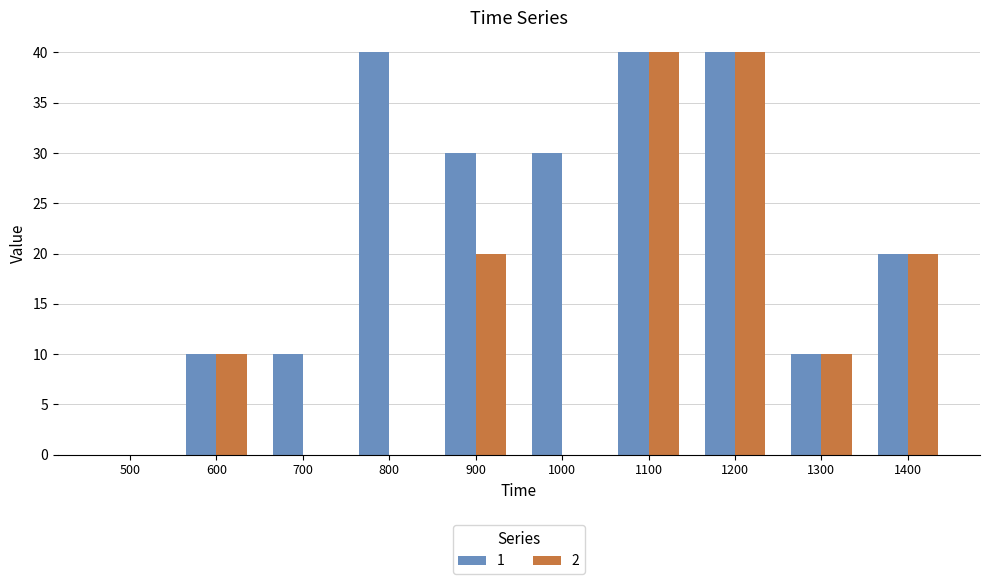

Which series changed the most between 1000 and 1100?

2